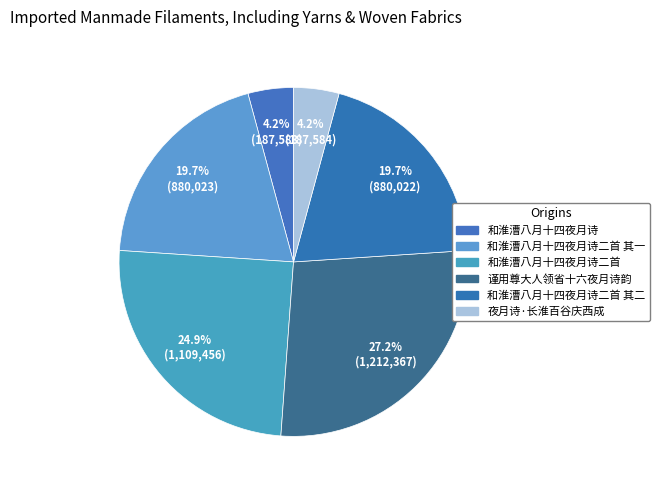

What percentage do 和淮漕八月十四夜月诗二首 and 和淮漕八月十四夜月诗二首 其二 together represent?

44.6%